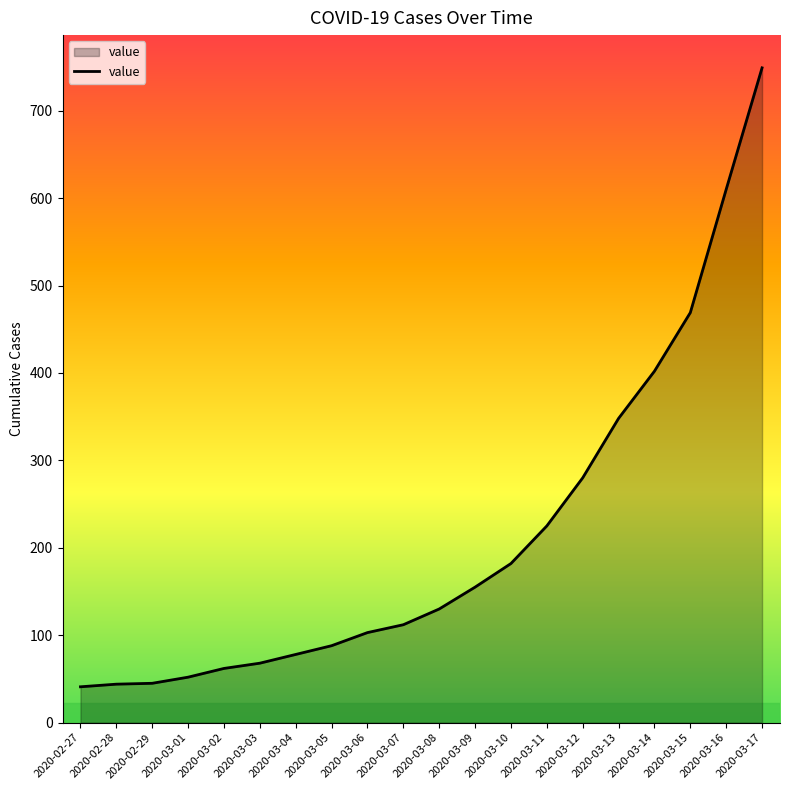

What is the difference between the maximum and minimum values?

708